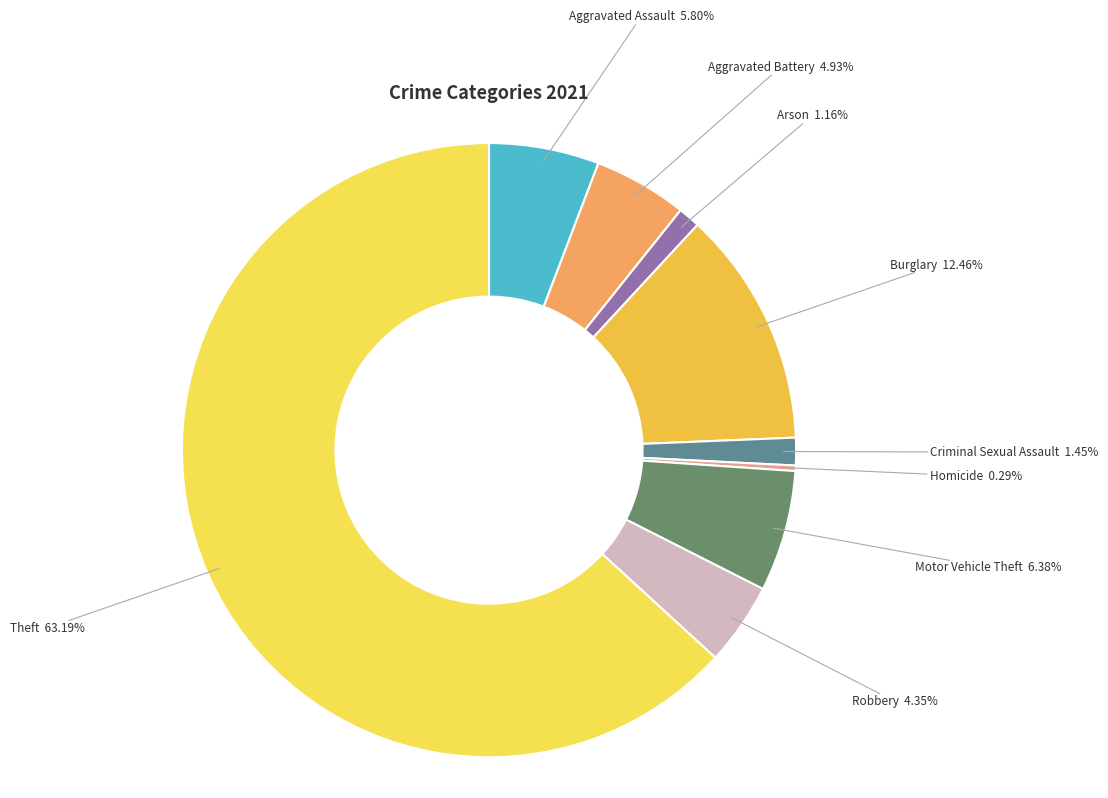

How many slices are in this pie chart?

9